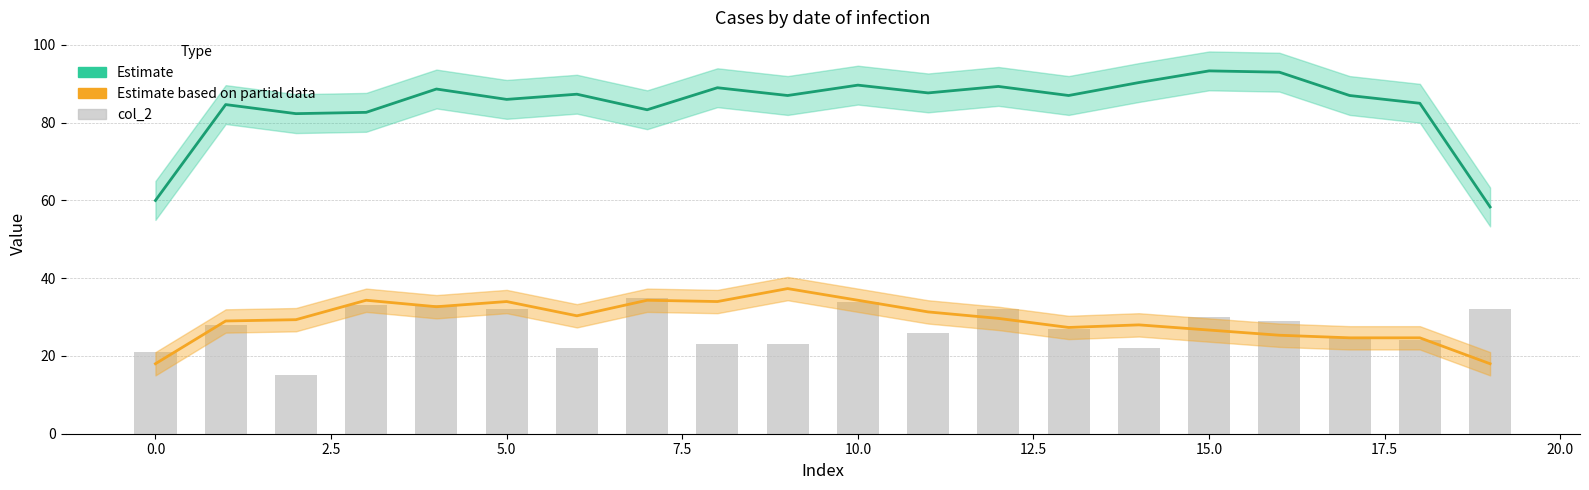

List the series in order of their peak value, lowest first.

col_2, col_1 (Estimate based on partial data), col_3 (Estimate)